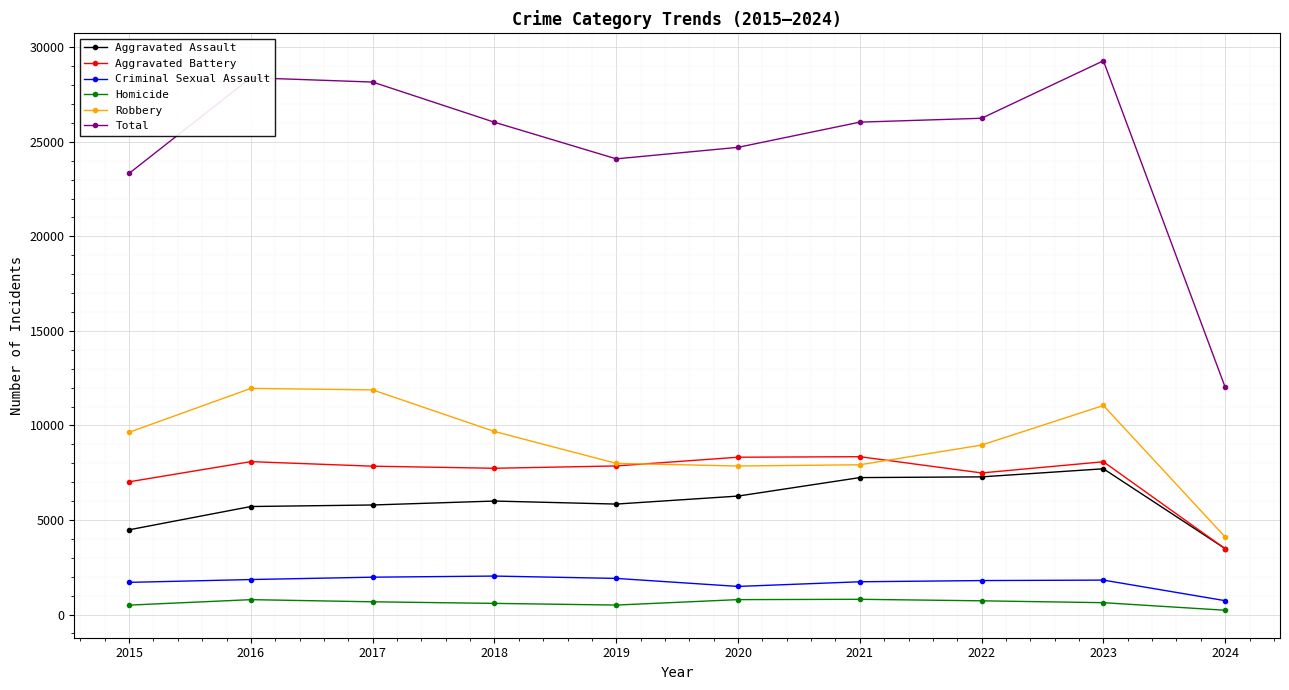

What is the difference between the second highest and second lowest values in the Criminal Sexual Assault series?

489